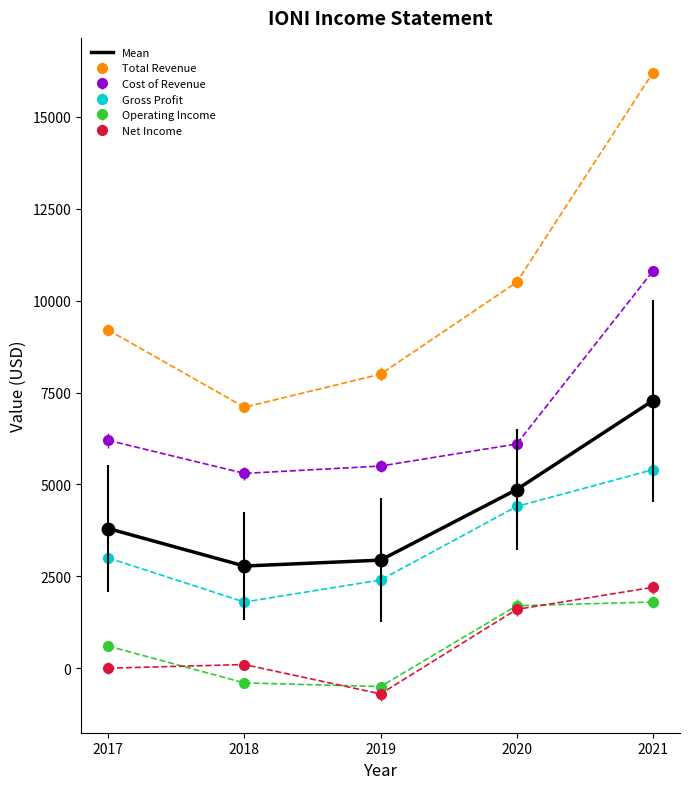

The Total Revenue series shows 11059 at 2019. True or false?

False